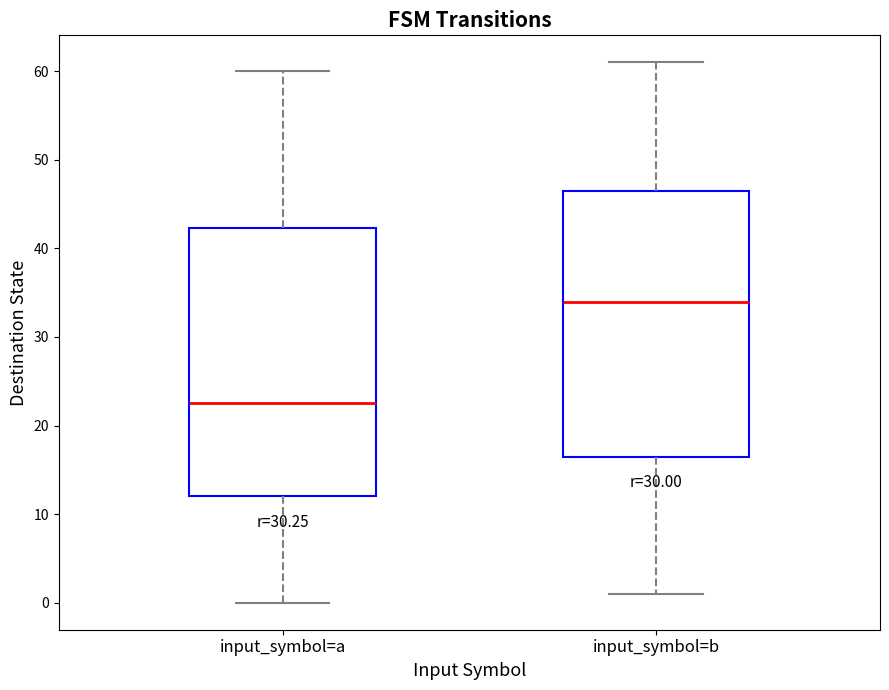

Where does the lower whisker of the box for input_symbol=a end on the y-axis? The values are not printed on the chart, so give them approximately, as read against the axis.

0